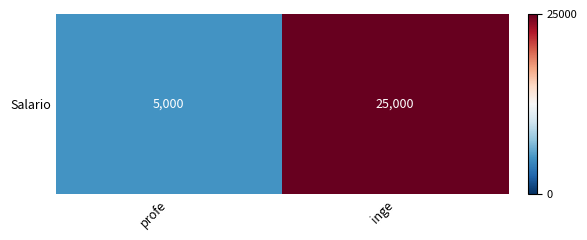

Rank the categories by value from lowest to highest.

profe, inge